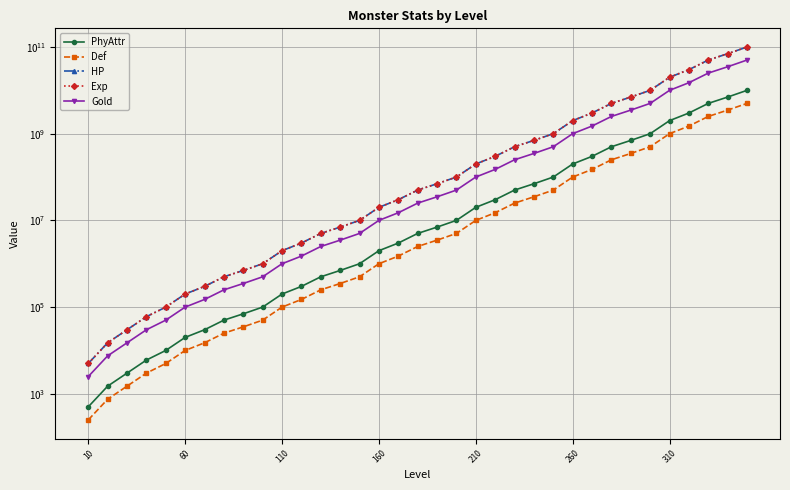

True or false: Exp and Gold intersect in this chart.

False